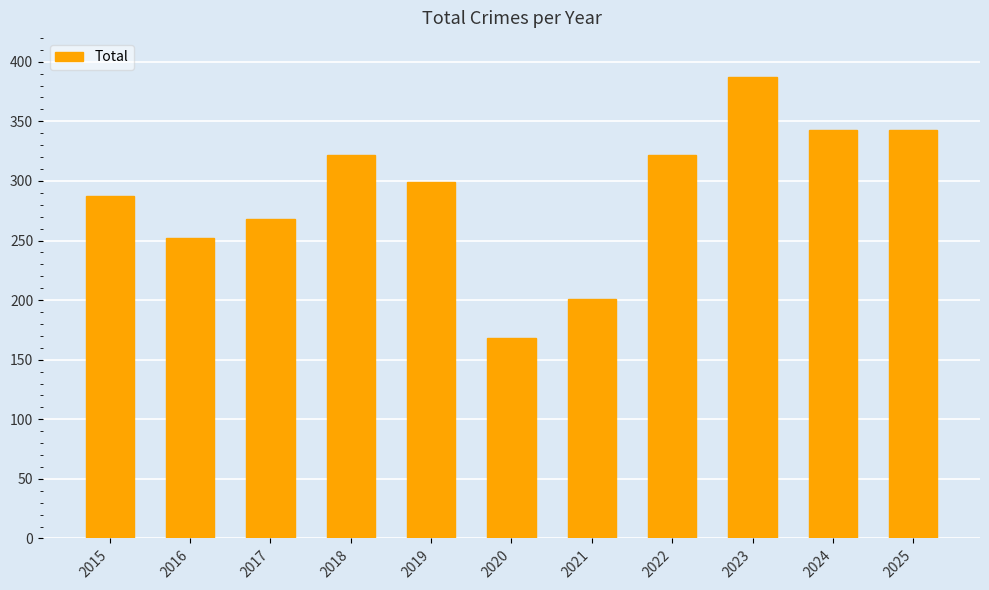

Does the chart contain any negative values?

No